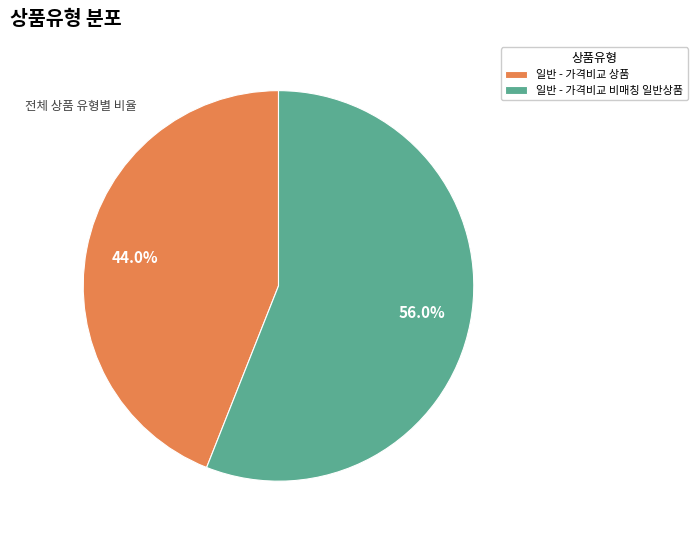

Which category has the smallest portion of the pie?

일반 - 가격비교 상품